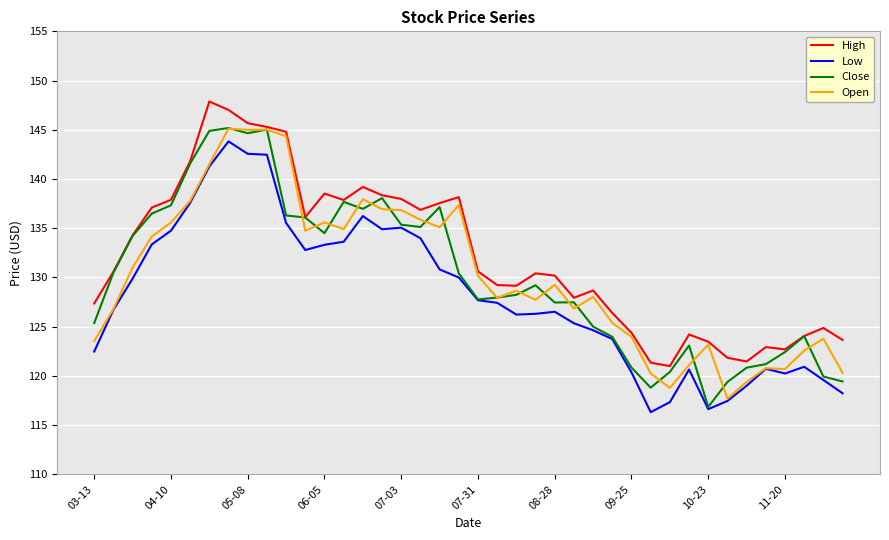

True or false: High and Low cross at least once.

False